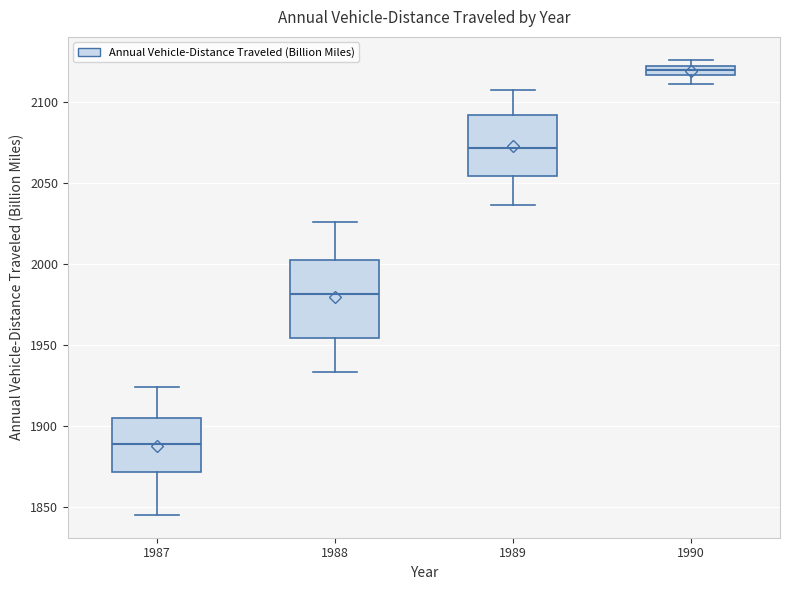

Where is the upper edge of the box at x = 1988 on the y-axis? The values are not printed on the chart, so give them approximately, as read against the axis.

2000